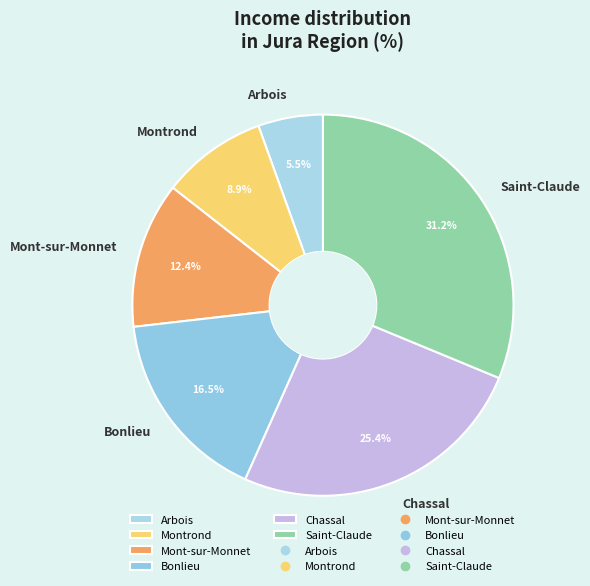

What percentage is the Mont-sur-Monnet slice, to the nearest percent?

12%